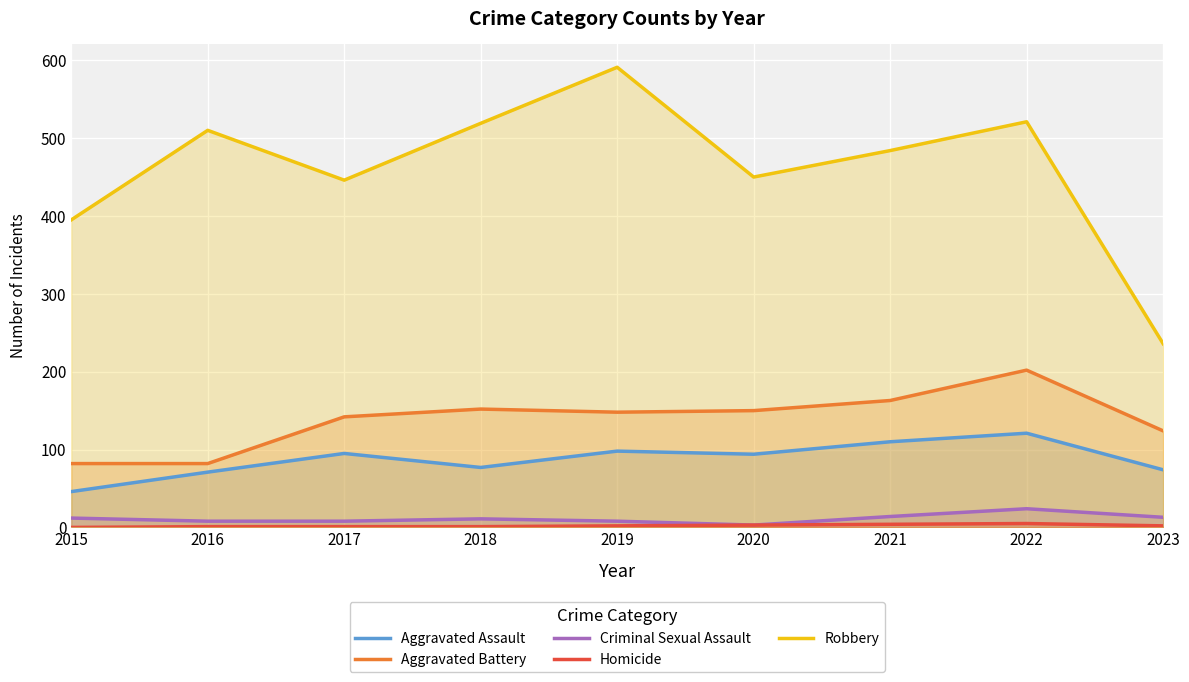

Which category has the lowest value across all series?

2015